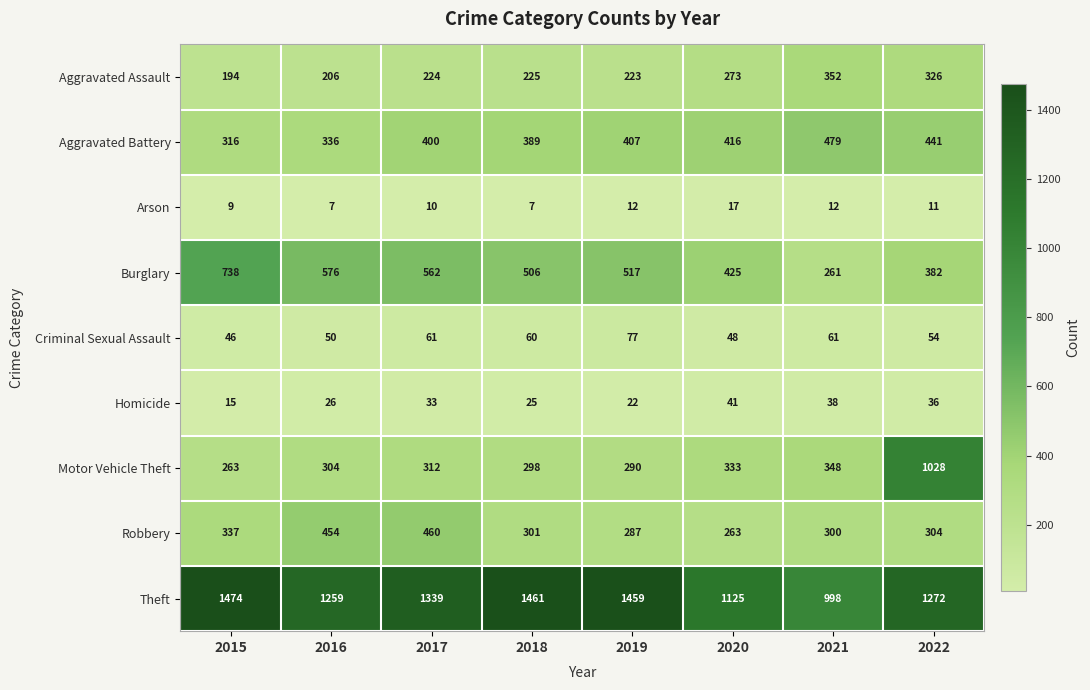

What is the total value across all series at 2015?

3392